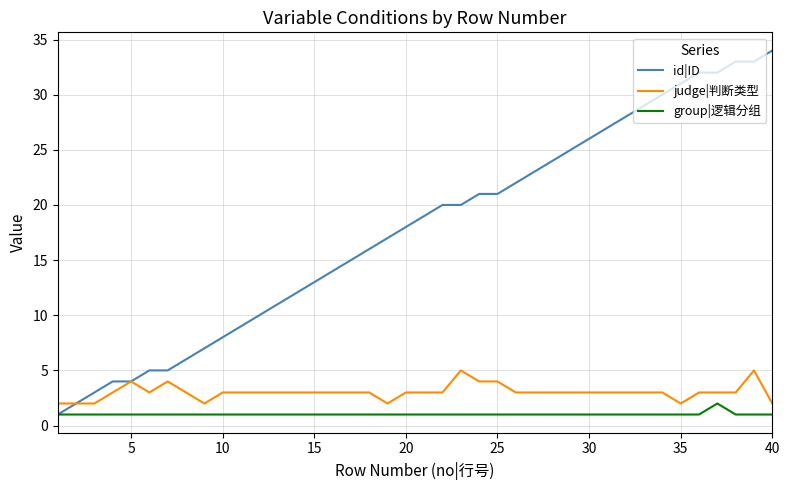

What is the average value of the id|ID series?

18